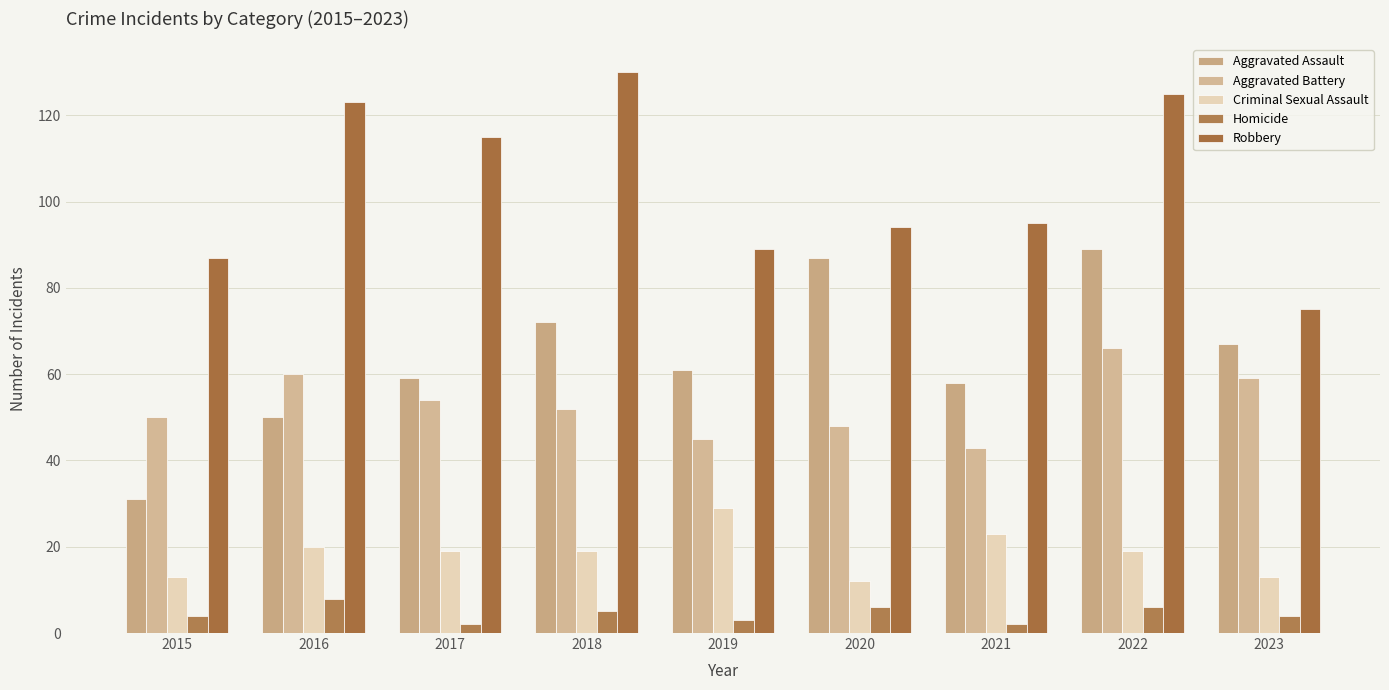

Is the value of Homicide at 2015 greater than the value of Criminal Sexual Assault at 2021?

No